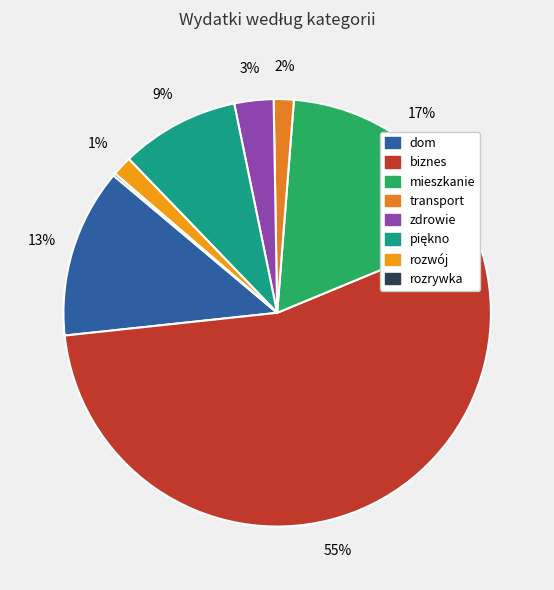

How much of the chart is everything except zdrowie?

97.0%